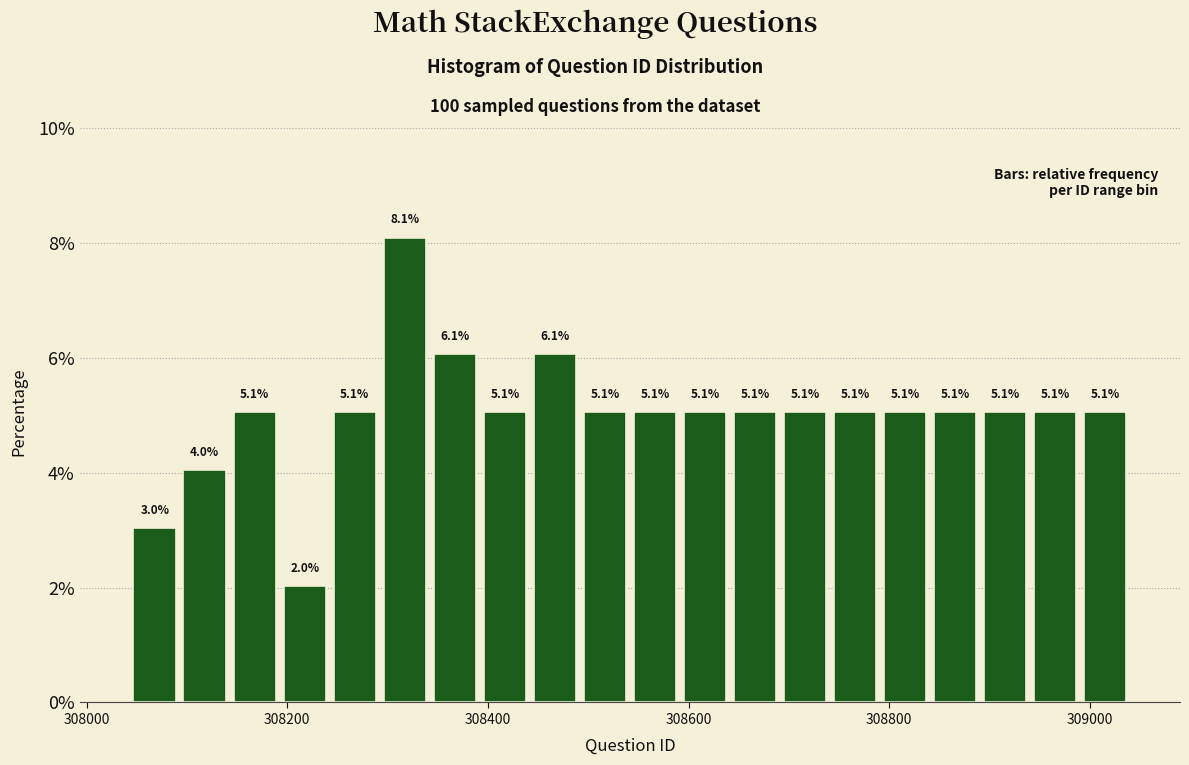

Around what value on the x-axis is the tallest bar? Give the approximate position of its centre, as read against the axis.

308320